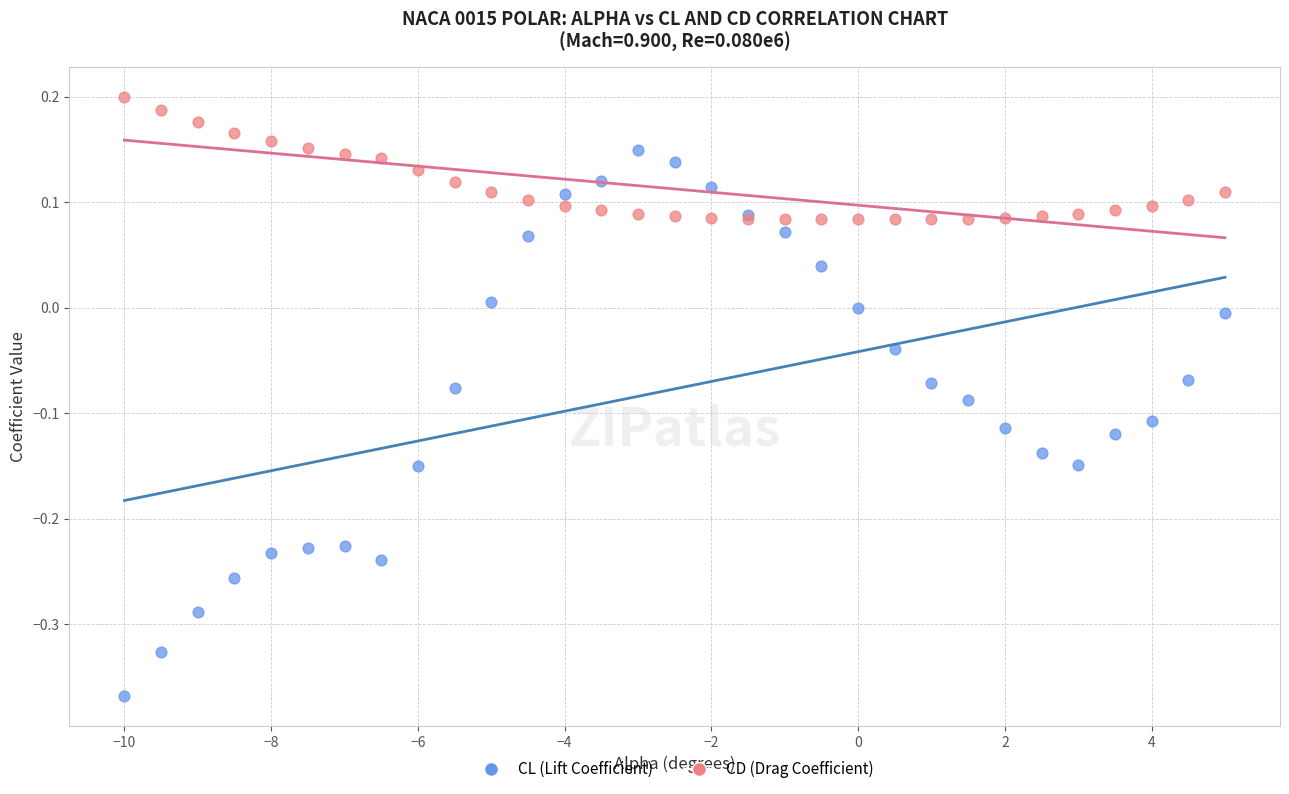

Which series has the largest Y range (max minus min)?

CL (Lift Coefficient)